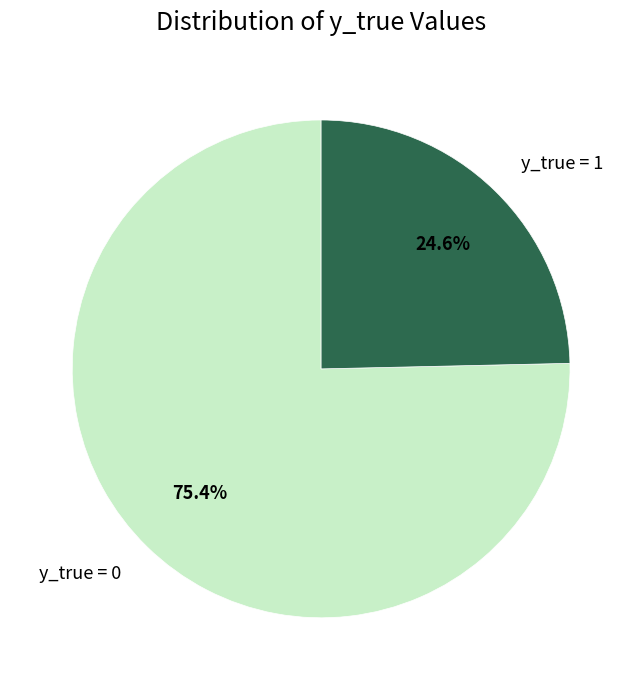

Rank the categories by value from lowest to highest.

y_true = 1, y_true = 0